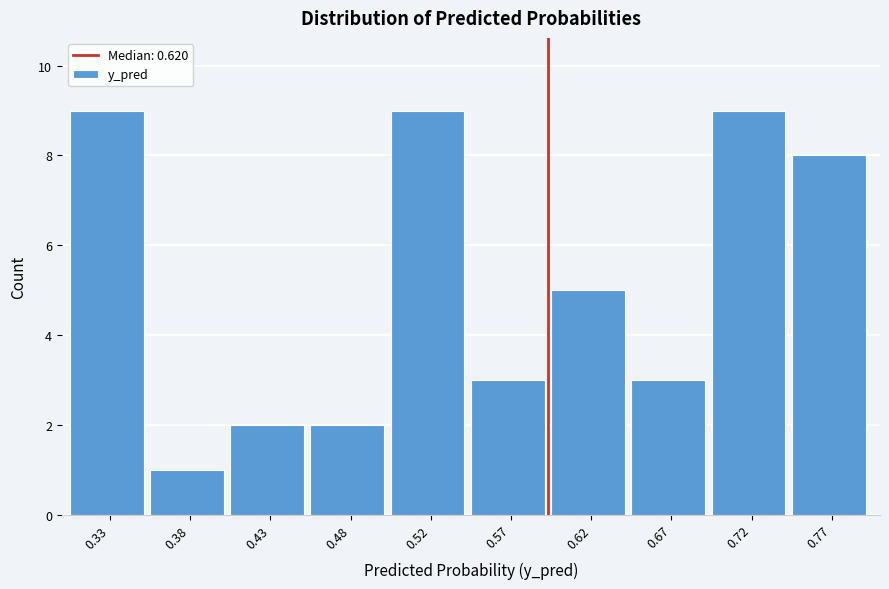

Reading left to right, transcribe all the data shown in this chart.

9	1	2	2	9	3	5	3	9	8